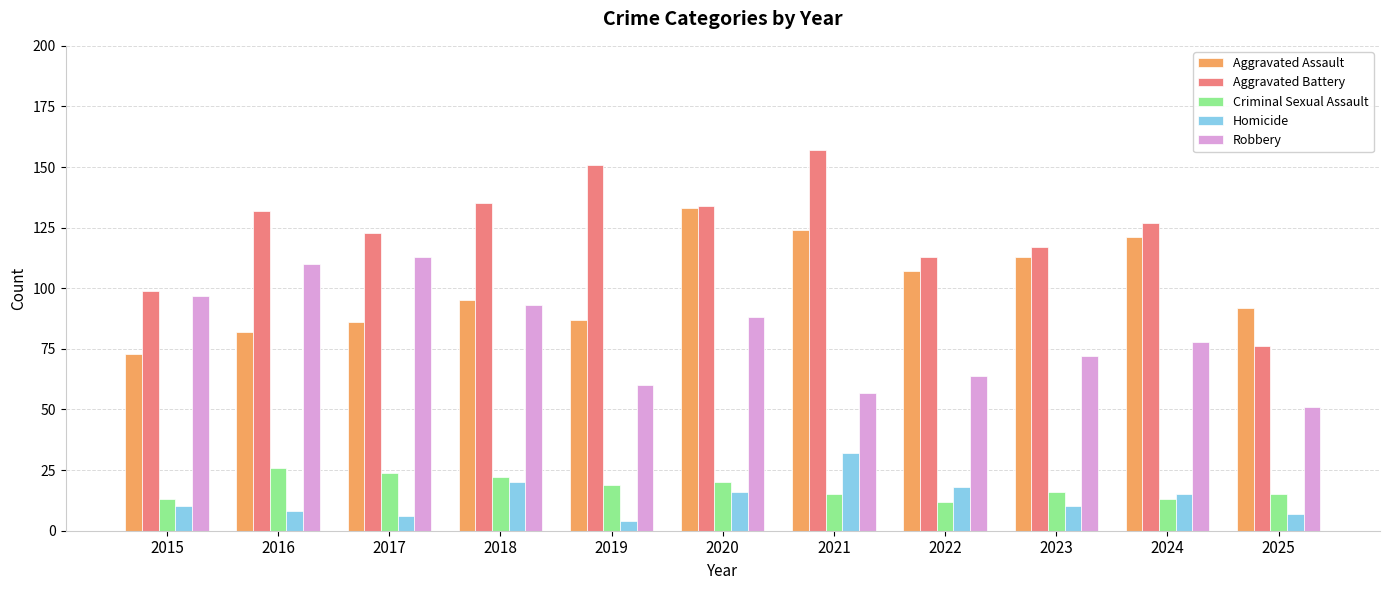

What is the maximum value shown in the chart?

157